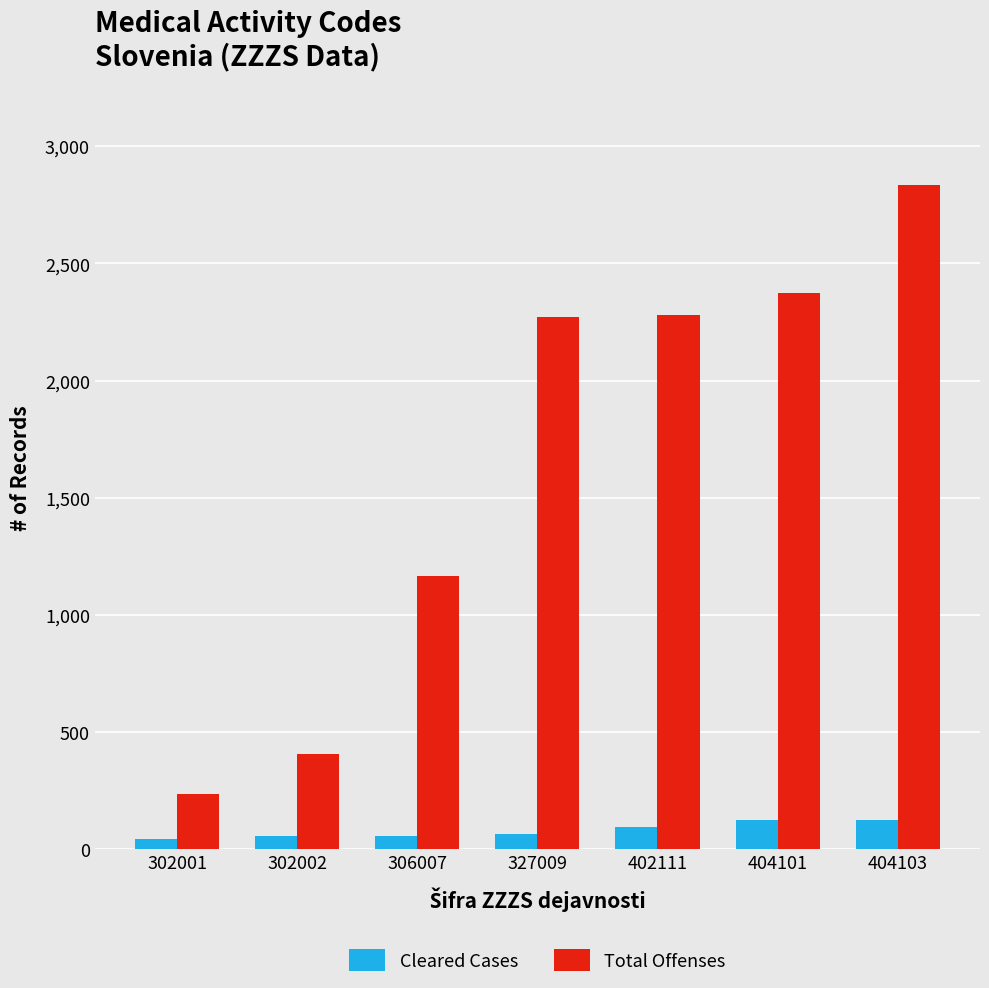

Between 302002 and 327009, which series saw the biggest shift?

Total Offenses